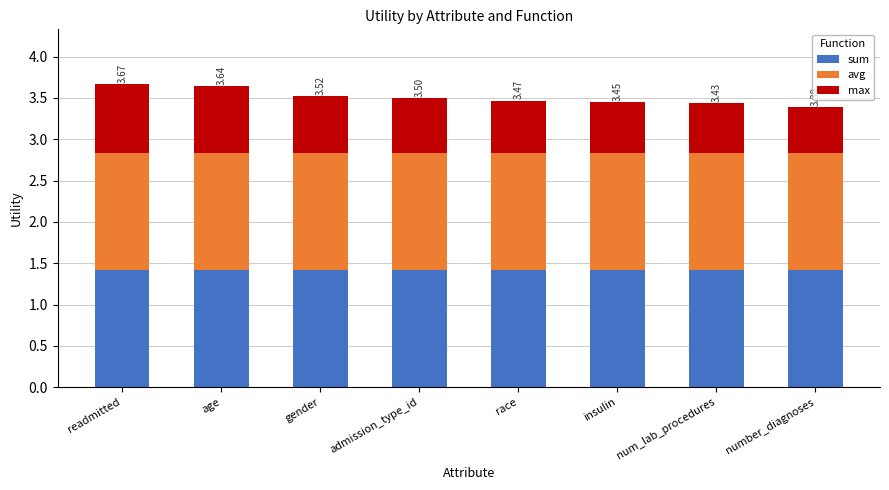

What is the average value of the sum series?

1.4